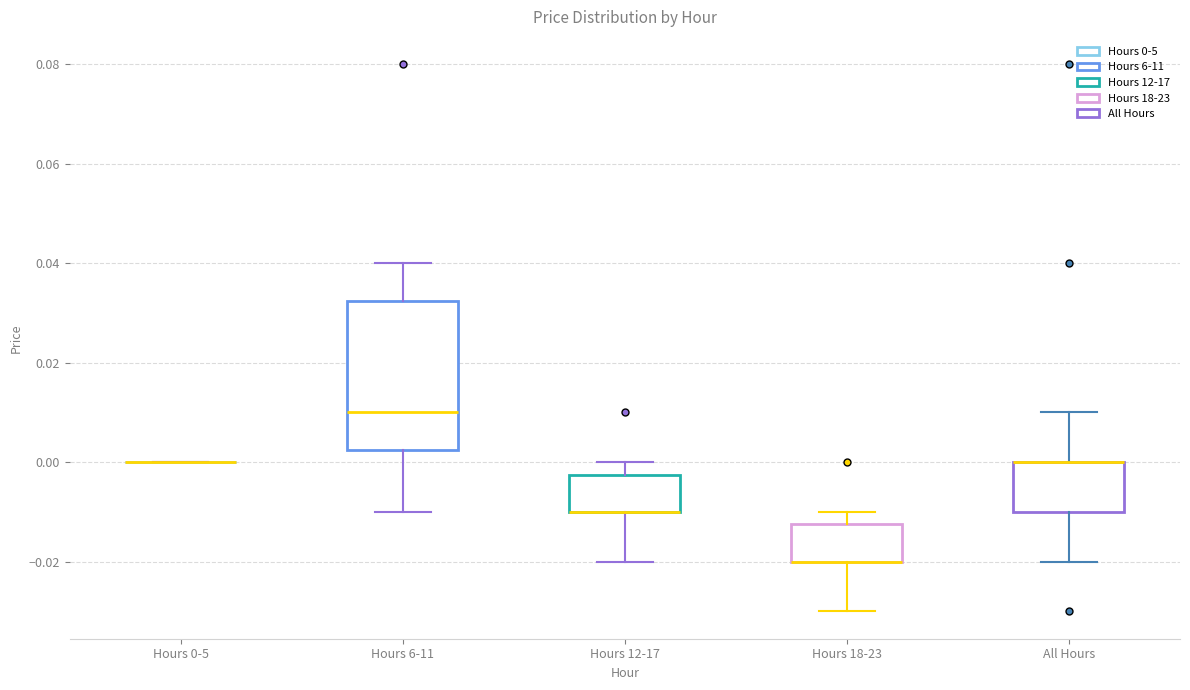

Where does the median line of the box for Hours 6-11 sit on the y-axis? The values are not printed on the chart, so give them approximately, as read against the axis.

0.010